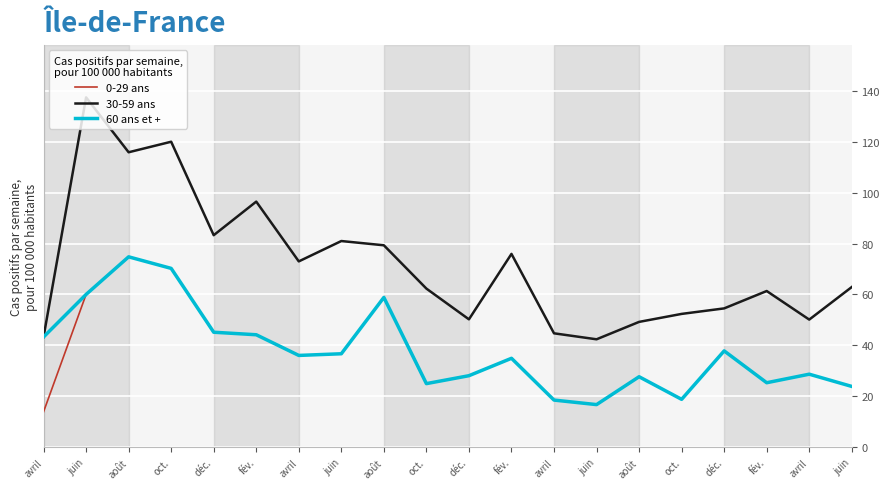

Where is 60 ans et + nearest to the value 45?

déc.